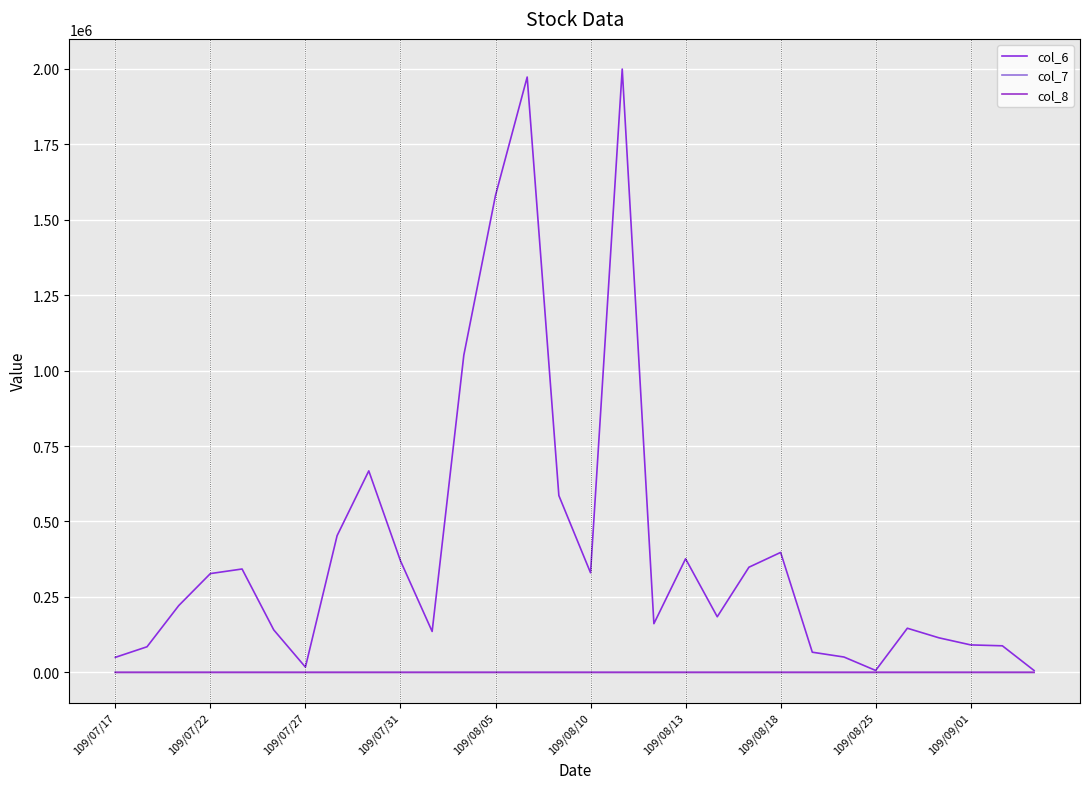

Reading left to right, what are all the values shown in this chart?

col_6: 49770.0	84810.0	221150.0	327380.0	342570.0	140770.0	17390.0	453070.0	667730.0	369820.0	135570.0	1051200.0	1580600.0	1972940.0	585940.0	329990.0	1999440.0	161390.0	376400.0	184300.0	348500.0	397500.0	66800.0	50820.0	6300.0	146250.0	114400.0	91000.0	88000.0	6150.0
col_7: 0.0	-0.0	0.0	0.2	-0.1	0.1	0.1	0.0	-0.0	0.0	-0.1	0.4	0.4	-0.1	0.4	0.1	-0.1	0.8	0.9	0.9	0.4	-0.6	0.1	-1.3	0.0	0.0	0.0	-0.1	0.0	0.1
col_8: 2.0	3.0	4.0	13.0	12.0	6.0	4.0	17.0	23.0	10.0	7.0	8.0	23.0	25.0	18.0	12.0	9.0	5.0	9.0	5.0	7.0	18.0	3.0	3.0	1.0	9.0	3.0	1.0	2.0	1.0